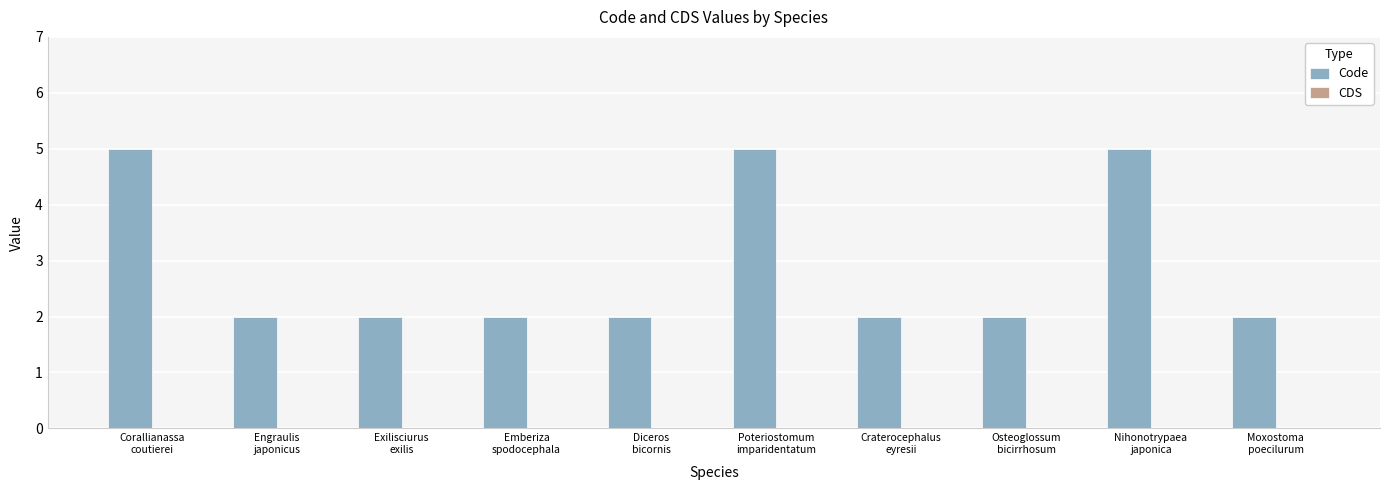

What is the greatest value displayed?

5